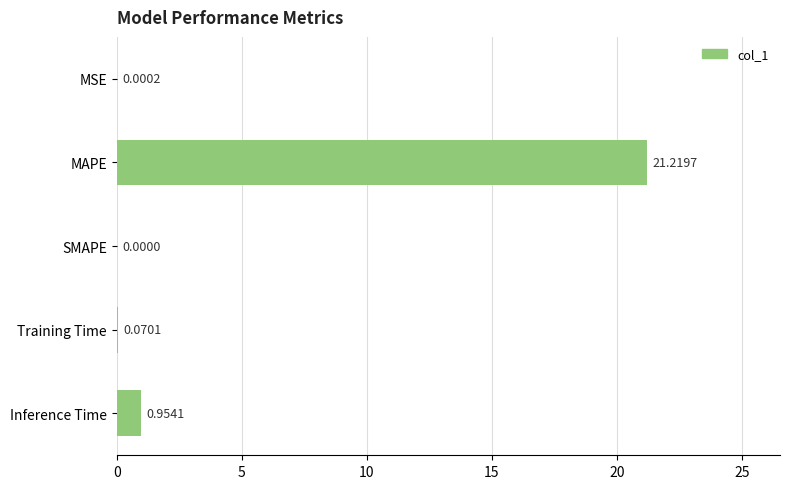

At which label is the value closest to 10?

Inference Time